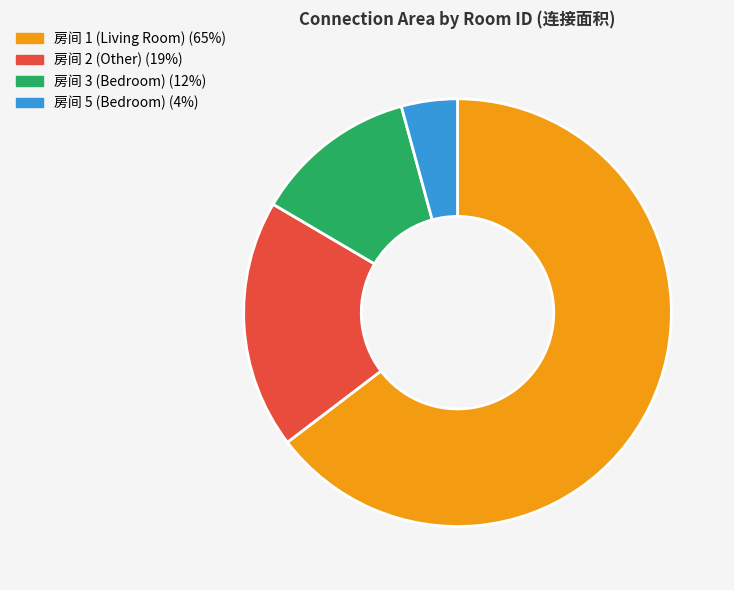

Is there a majority slice in this chart?

Yes